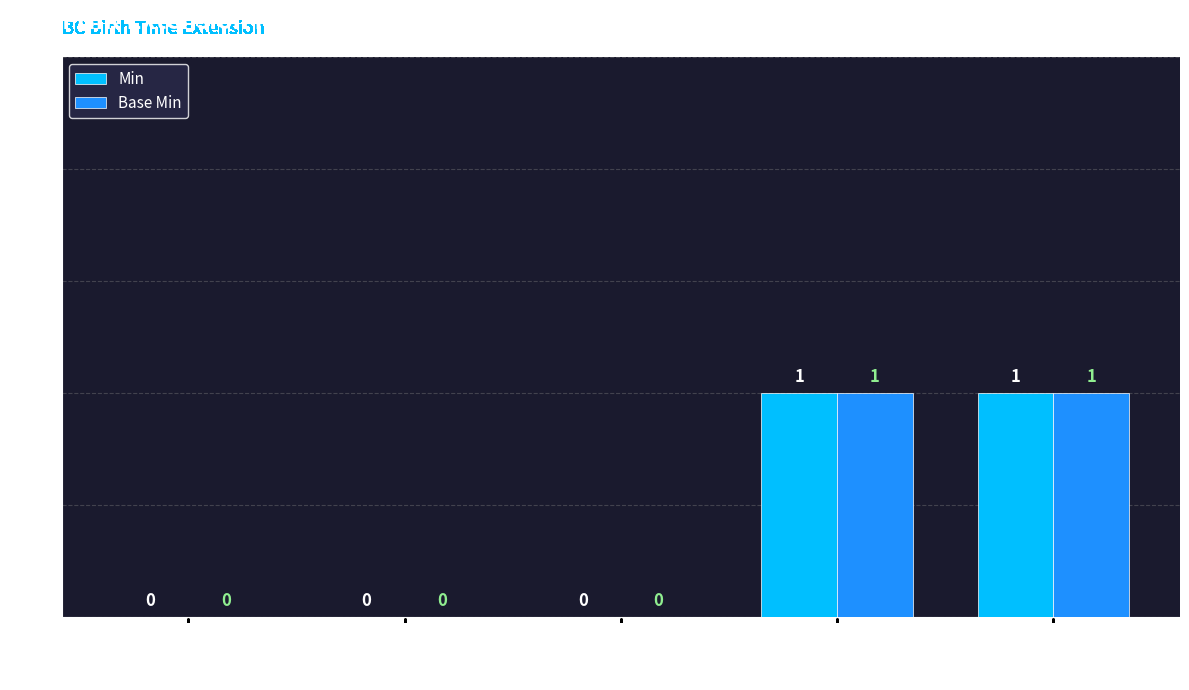

How many Base Min values are between 0 and 1?

5